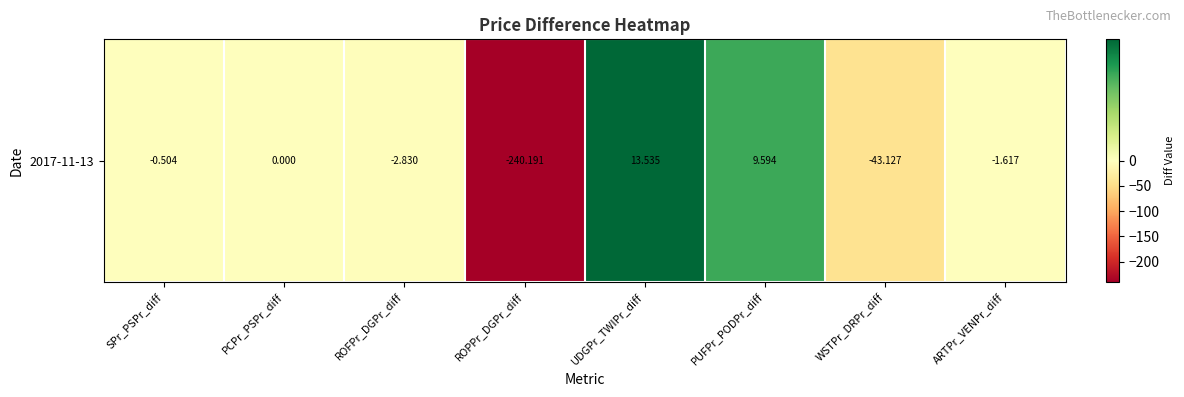

What is the change in value from ROFPr_DGPr_diff to PUFPr_PODPr_diff?

+12.4